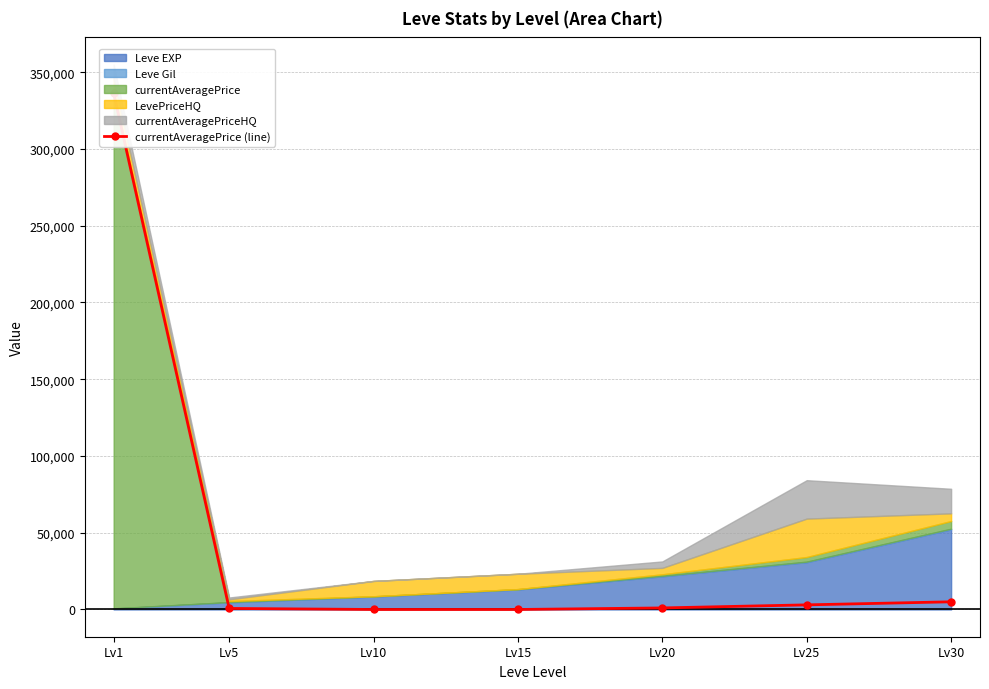

At which label does the data first exceed 1009?

Lv1